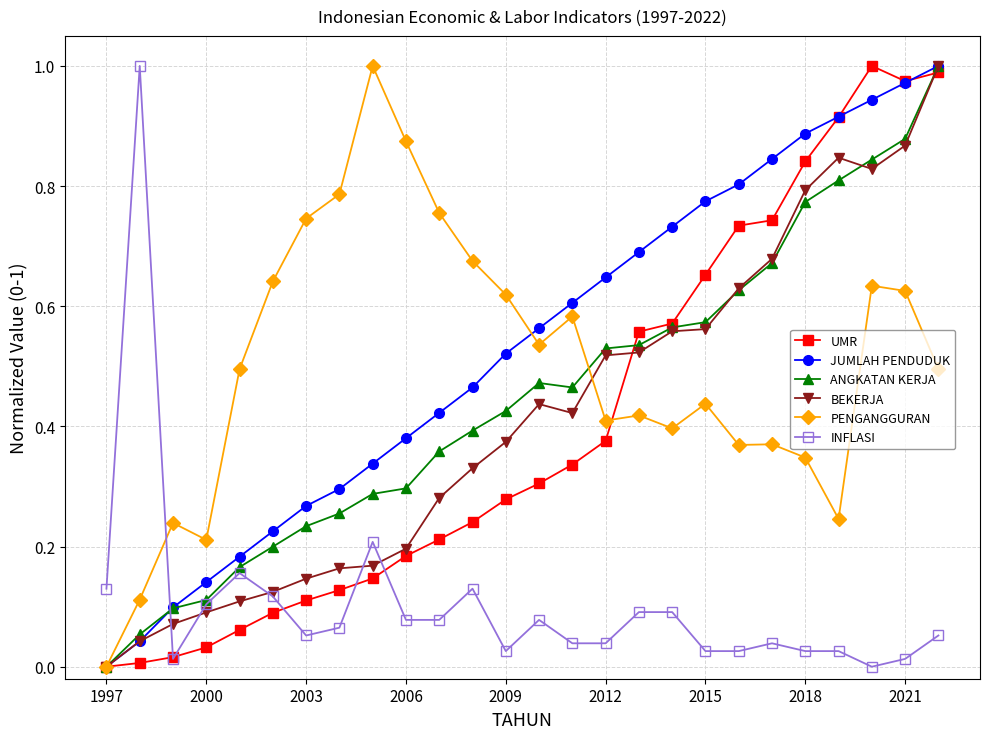

True or false: INFLASI and JUMLAH PENDUDUK cross at least once.

True